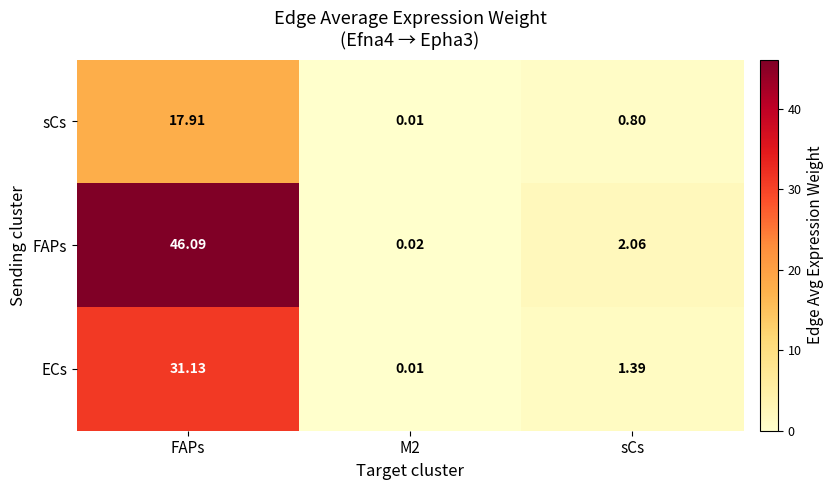

Where is ECs nearest to the value 15?

sCs